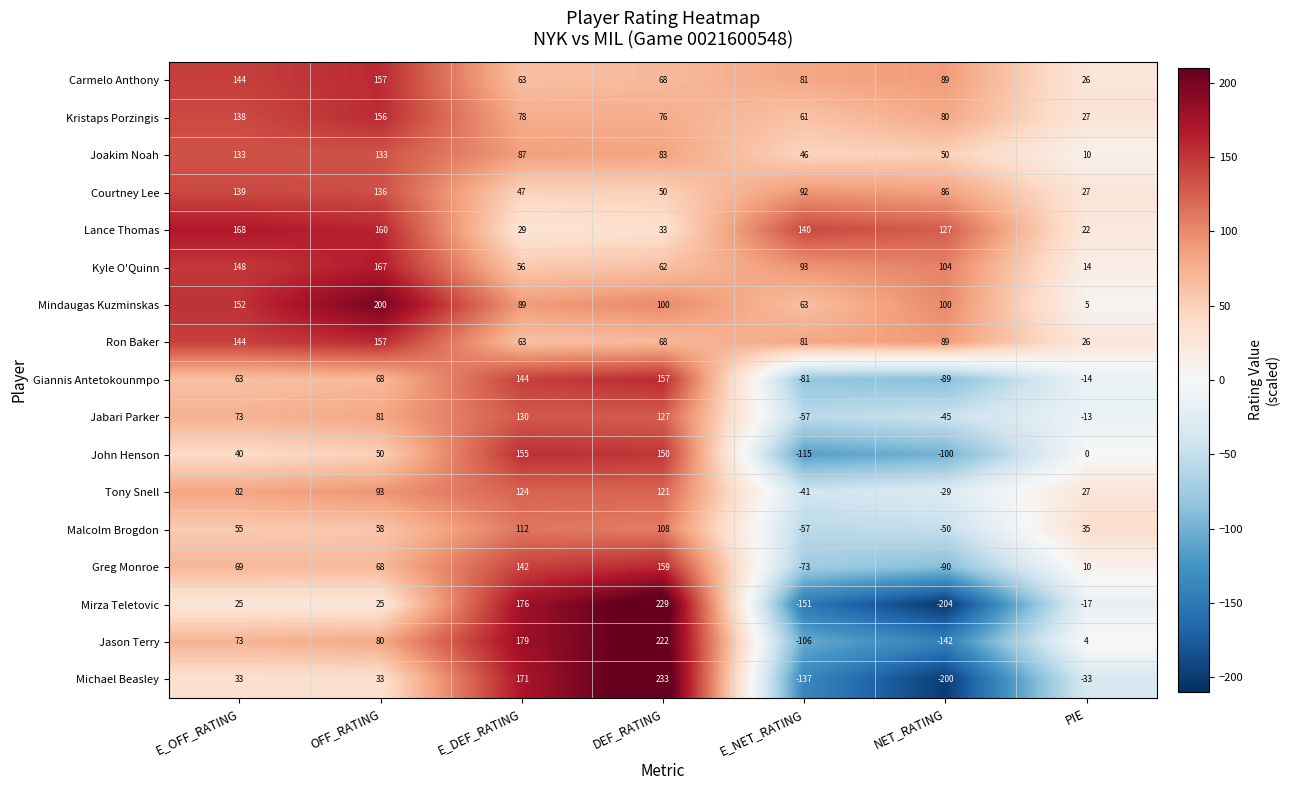

What is the minimum value shown in the chart?

-204